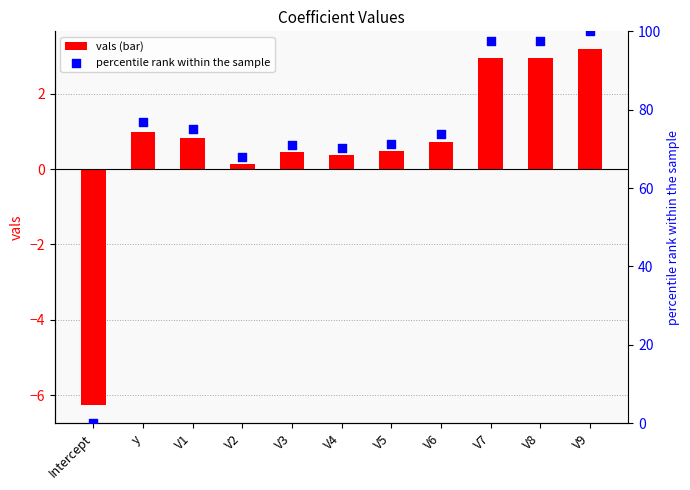

Which series reaches the minimum Y coordinate?

vals